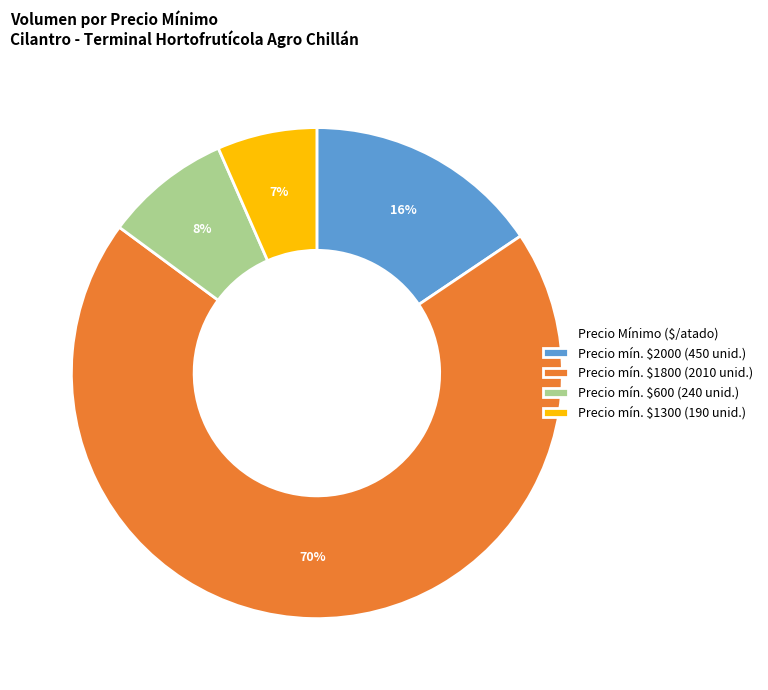

To the nearest percent, what is the average slice percentage?

25%